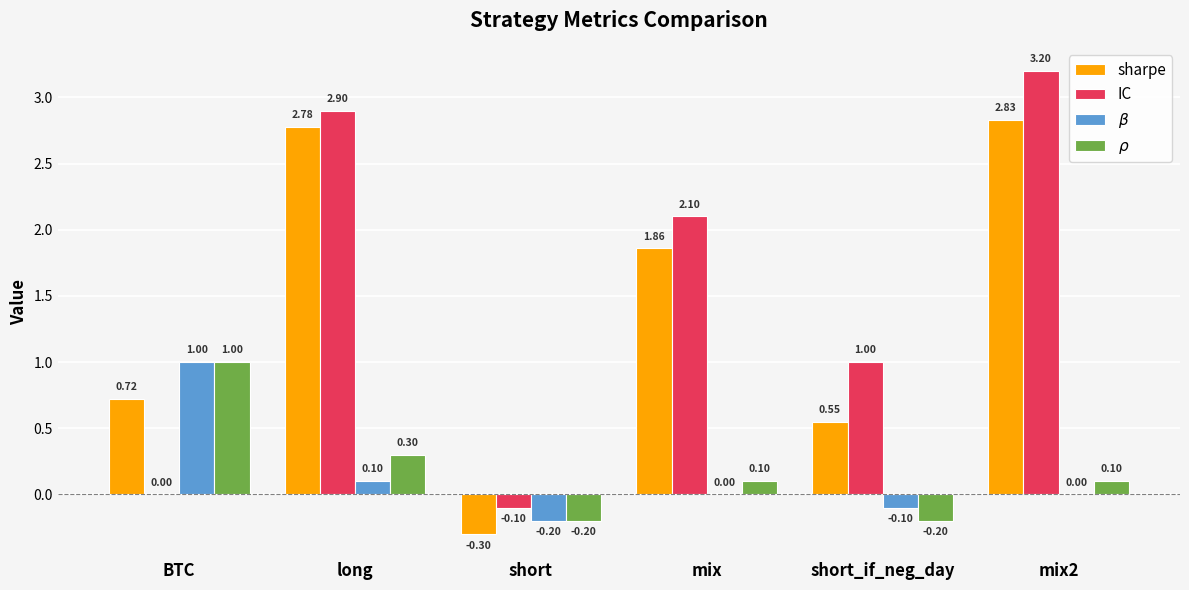

Which series changed the most between short and short_if_neg_day?

IC